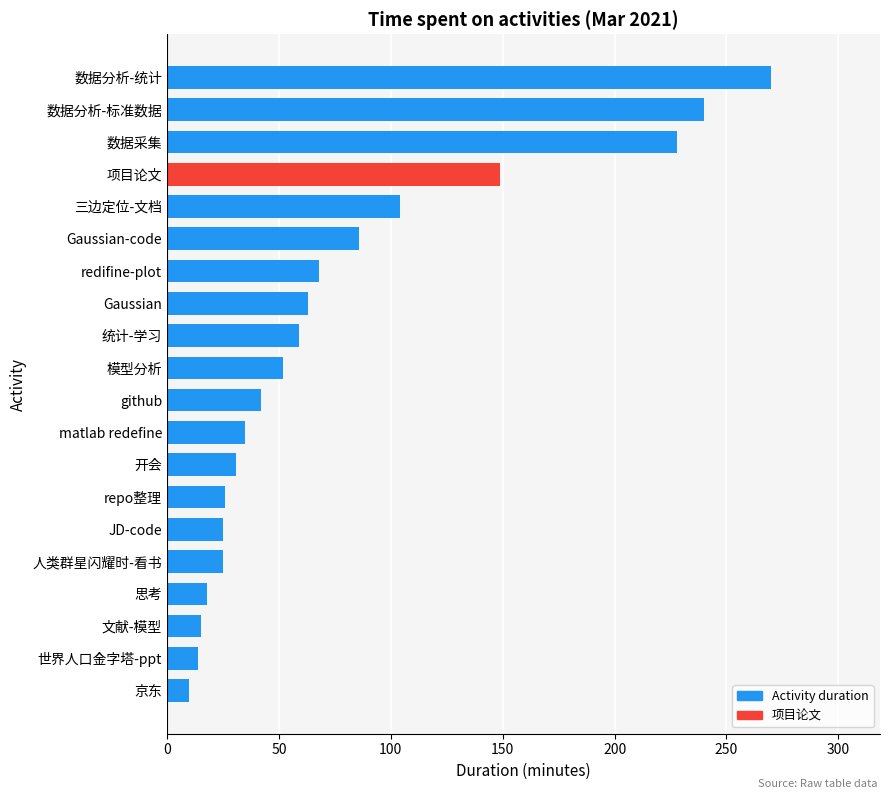

Which label corresponds to the largest value in the chart?

数据分析-统计